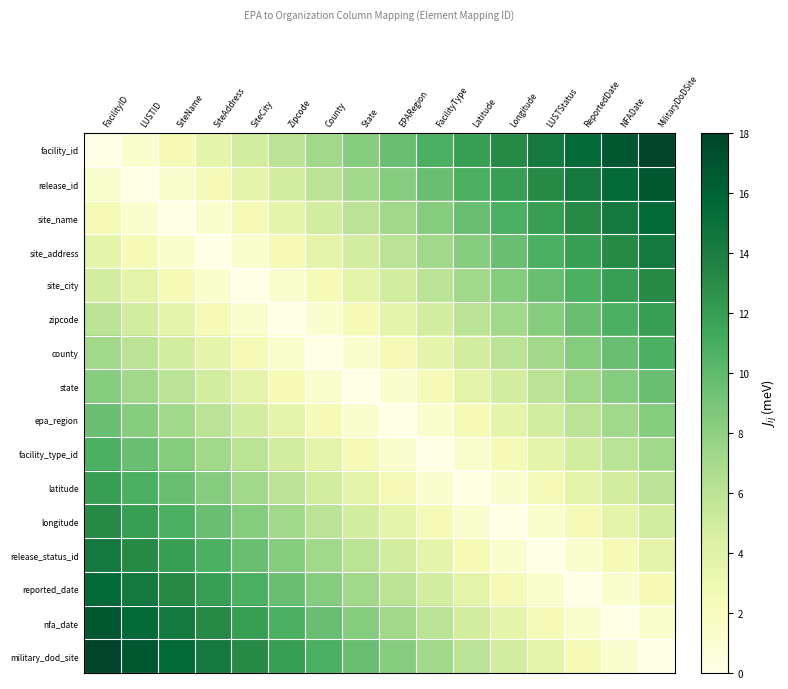

Reading left to right, list all the values displayed in this chart.

facility_id: FacilityID=0.0	LUSTID=1.2	SiteName=2.4	SiteAddress=3.6	SiteCity=4.8	Zipcode=6.0	County=7.2	State=8.4	EPARegion=9.6	FacilityType=10.8	Latitude=12.0	Longitude=13.2	LUSTStatus=14.4	ReportedDate=15.6	NFADate=16.8	MilitaryDoDSite=18.0
release_id: FacilityID=1.2	LUSTID=0.0	SiteName=1.2	SiteAddress=2.4	SiteCity=3.6	Zipcode=4.8	County=6.0	State=7.2	EPARegion=8.4	FacilityType=9.6	Latitude=10.8	Longitude=12.0	LUSTStatus=13.2	ReportedDate=14.4	NFADate=15.6	MilitaryDoDSite=16.8
site_name: FacilityID=2.4	LUSTID=1.2	SiteName=0.0	SiteAddress=1.2	SiteCity=2.4	Zipcode=3.6	County=4.8	State=6.0	EPARegion=7.2	FacilityType=8.4	Latitude=9.6	Longitude=10.8	LUSTStatus=12.0	ReportedDate=13.2	NFADate=14.4	MilitaryDoDSite=15.6
site_address: FacilityID=3.6	LUSTID=2.4	SiteName=1.2	SiteAddress=0.0	SiteCity=1.2	Zipcode=2.4	County=3.6	State=4.8	EPARegion=6.0	FacilityType=7.2	Latitude=8.4	Longitude=9.6	LUSTStatus=10.8	ReportedDate=12.0	NFADate=13.2	MilitaryDoDSite=14.4
site_city: FacilityID=4.8	LUSTID=3.6	SiteName=2.4	SiteAddress=1.2	SiteCity=0.0	Zipcode=1.2	County=2.4	State=3.6	EPARegion=4.8	FacilityType=6.0	Latitude=7.2	Longitude=8.4	LUSTStatus=9.6	ReportedDate=10.8	NFADate=12.0	MilitaryDoDSite=13.2
zipcode: FacilityID=6.0	LUSTID=4.8	SiteName=3.6	SiteAddress=2.4	SiteCity=1.2	Zipcode=0.0	County=1.2	State=2.4	EPARegion=3.6	FacilityType=4.8	Latitude=6.0	Longitude=7.2	LUSTStatus=8.4	ReportedDate=9.6	NFADate=10.8	MilitaryDoDSite=12.0
county: FacilityID=7.2	LUSTID=6.0	SiteName=4.8	SiteAddress=3.6	SiteCity=2.4	Zipcode=1.2	County=0.0	State=1.2	EPARegion=2.4	FacilityType=3.6	Latitude=4.8	Longitude=6.0	LUSTStatus=7.2	ReportedDate=8.4	NFADate=9.6	MilitaryDoDSite=10.8
state: FacilityID=8.4	LUSTID=7.2	SiteName=6.0	SiteAddress=4.8	SiteCity=3.6	Zipcode=2.4	County=1.2	State=0.0	EPARegion=1.2	FacilityType=2.4	Latitude=3.6	Longitude=4.8	LUSTStatus=6.0	ReportedDate=7.2	NFADate=8.4	MilitaryDoDSite=9.6
epa_region: FacilityID=9.6	LUSTID=8.4	SiteName=7.2	SiteAddress=6.0	SiteCity=4.8	Zipcode=3.6	County=2.4	State=1.2	EPARegion=0.0	FacilityType=1.2	Latitude=2.4	Longitude=3.6	LUSTStatus=4.8	ReportedDate=6.0	NFADate=7.2	MilitaryDoDSite=8.4
facility_type_id: FacilityID=10.8	LUSTID=9.6	SiteName=8.4	SiteAddress=7.2	SiteCity=6.0	Zipcode=4.8	County=3.6	State=2.4	EPARegion=1.2	FacilityType=0.0	Latitude=1.2	Longitude=2.4	LUSTStatus=3.6	ReportedDate=4.8	NFADate=6.0	MilitaryDoDSite=7.2
latitude: FacilityID=12.0	LUSTID=10.8	SiteName=9.6	SiteAddress=8.4	SiteCity=7.2	Zipcode=6.0	County=4.8	State=3.6	EPARegion=2.4	FacilityType=1.2	Latitude=0.0	Longitude=1.2	LUSTStatus=2.4	ReportedDate=3.6	NFADate=4.8	MilitaryDoDSite=6.0
longitude: FacilityID=13.2	LUSTID=12.0	SiteName=10.8	SiteAddress=9.6	SiteCity=8.4	Zipcode=7.2	County=6.0	State=4.8	EPARegion=3.6	FacilityType=2.4	Latitude=1.2	Longitude=0.0	LUSTStatus=1.2	ReportedDate=2.4	NFADate=3.6	MilitaryDoDSite=4.8
release_status_id: FacilityID=14.4	LUSTID=13.2	SiteName=12.0	SiteAddress=10.8	SiteCity=9.6	Zipcode=8.4	County=7.2	State=6.0	EPARegion=4.8	FacilityType=3.6	Latitude=2.4	Longitude=1.2	LUSTStatus=0.0	ReportedDate=1.2	NFADate=2.4	MilitaryDoDSite=3.6
reported_date: FacilityID=15.6	LUSTID=14.4	SiteName=13.2	SiteAddress=12.0	SiteCity=10.8	Zipcode=9.6	County=8.4	State=7.2	EPARegion=6.0	FacilityType=4.8	Latitude=3.6	Longitude=2.4	LUSTStatus=1.2	ReportedDate=0.0	NFADate=1.2	MilitaryDoDSite=2.4
nfa_date: FacilityID=16.8	LUSTID=15.6	SiteName=14.4	SiteAddress=13.2	SiteCity=12.0	Zipcode=10.8	County=9.6	State=8.4	EPARegion=7.2	FacilityType=6.0	Latitude=4.8	Longitude=3.6	LUSTStatus=2.4	ReportedDate=1.2	NFADate=0.0	MilitaryDoDSite=1.2
military_dod_site: FacilityID=18.0	LUSTID=16.8	SiteName=15.6	SiteAddress=14.4	SiteCity=13.2	Zipcode=12.0	County=10.8	State=9.6	EPARegion=8.4	FacilityType=7.2	Latitude=6.0	Longitude=4.8	LUSTStatus=3.6	ReportedDate=2.4	NFADate=1.2	MilitaryDoDSite=0.0